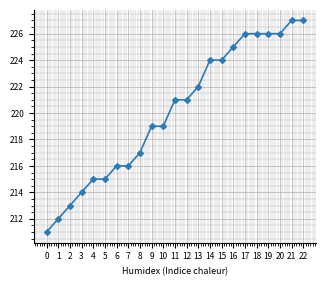

What is the approximate value at 17?

226